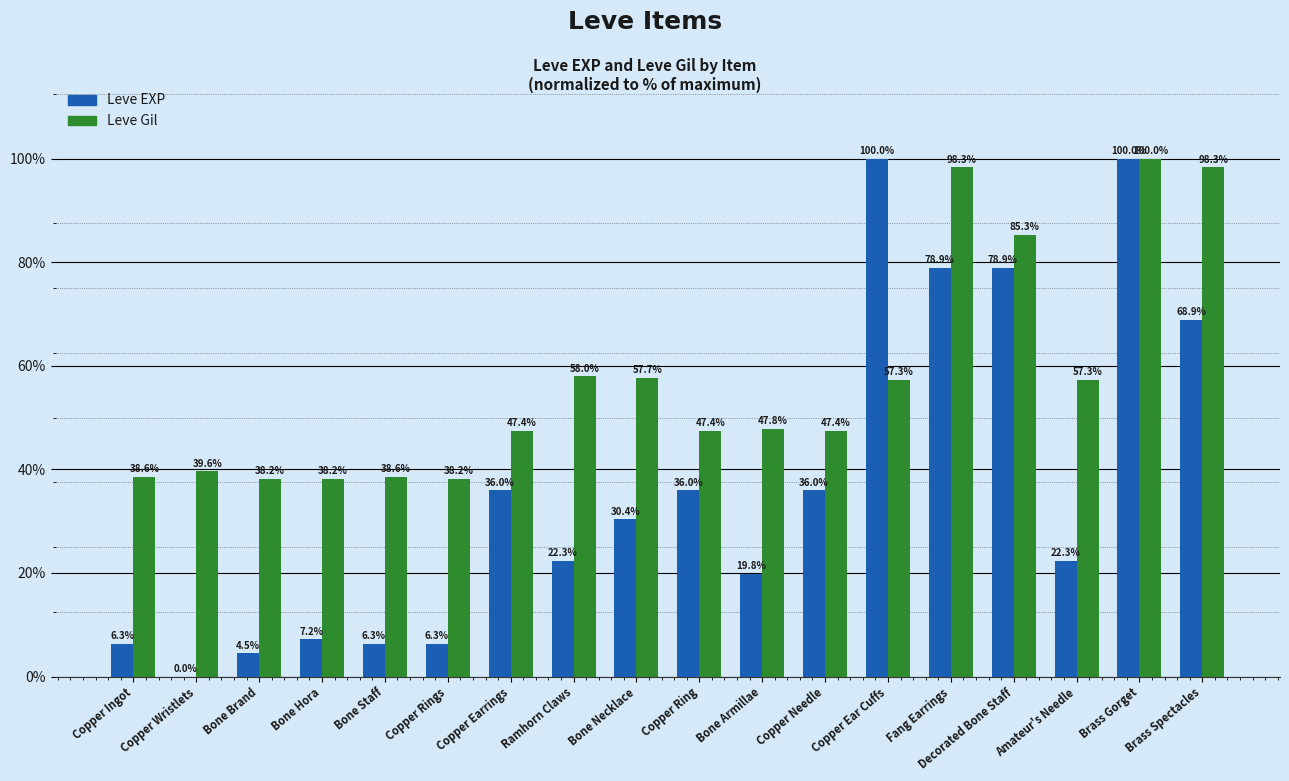

What is the sum of all Leve Gil values?

1033.6